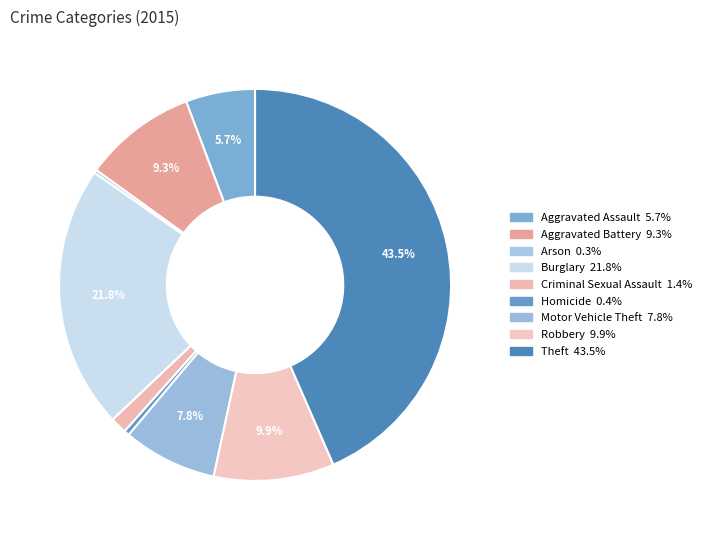

Does Arson account for over 50% of the chart?

No